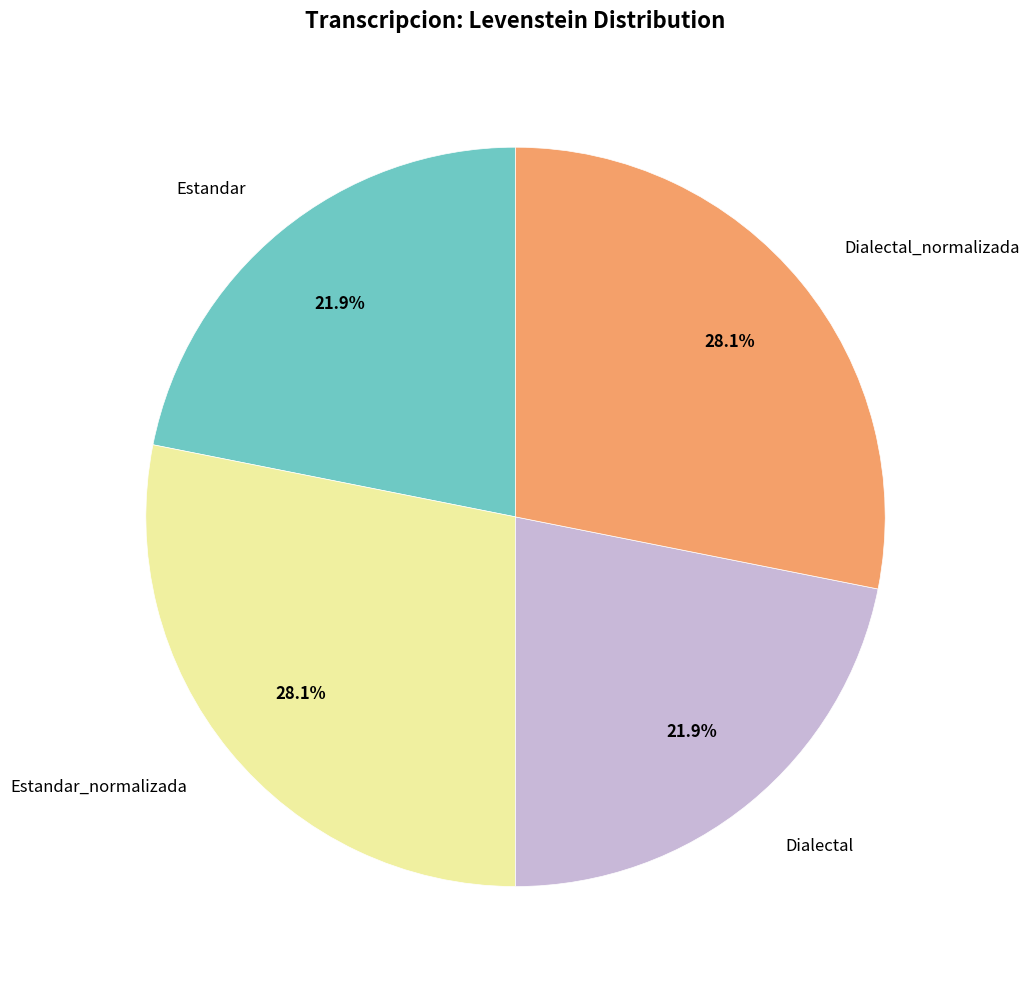

What is the ratio of the value at Estandar_normalizada to the value at Dialectal_normalizada?

1.0